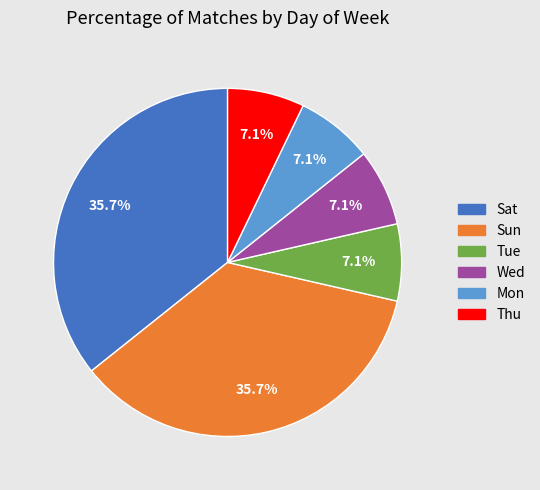

The Tue slice represents 17% of the pie. True or false?

False